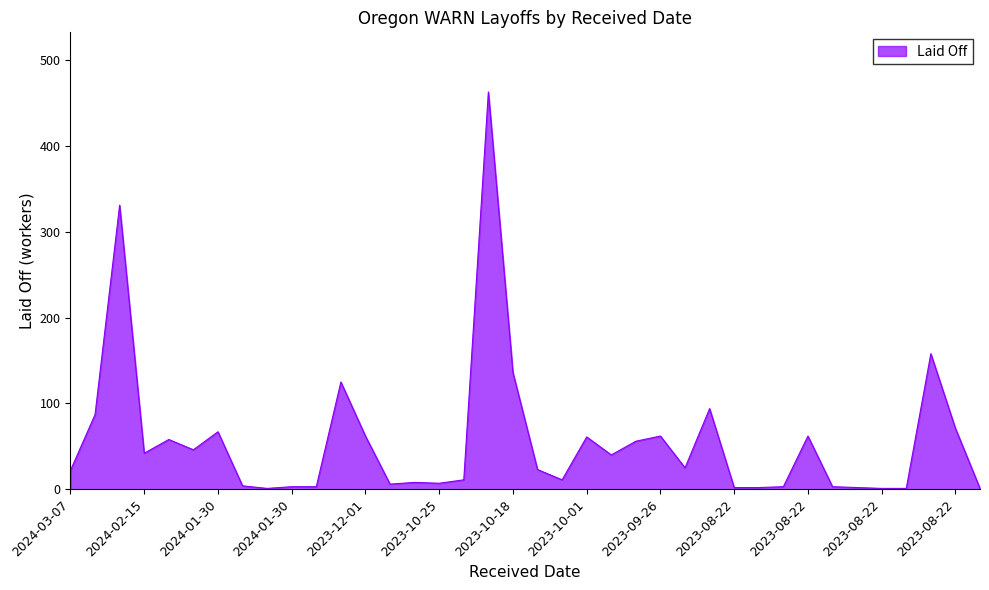

What is the maximum value shown in the chart?

463